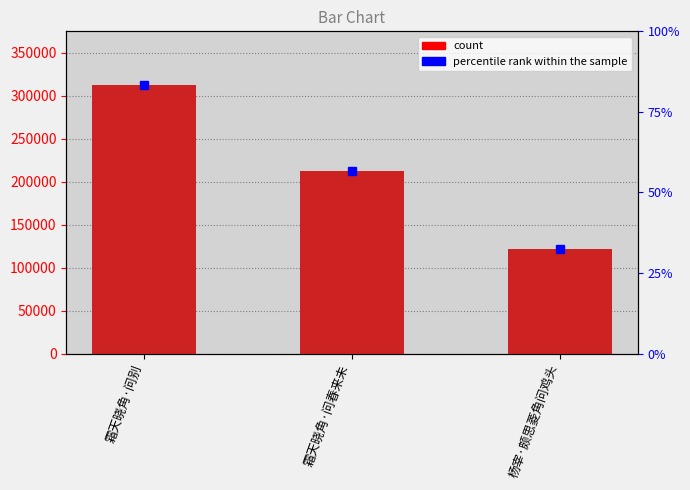

How many distinct data groups are displayed?

1